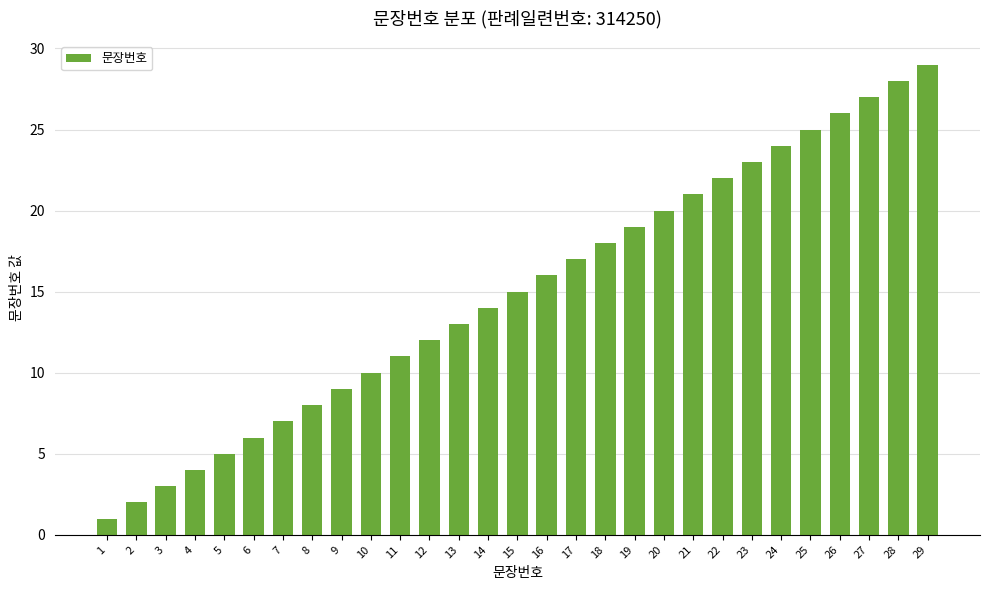

Does the chart contain any negative values?

No